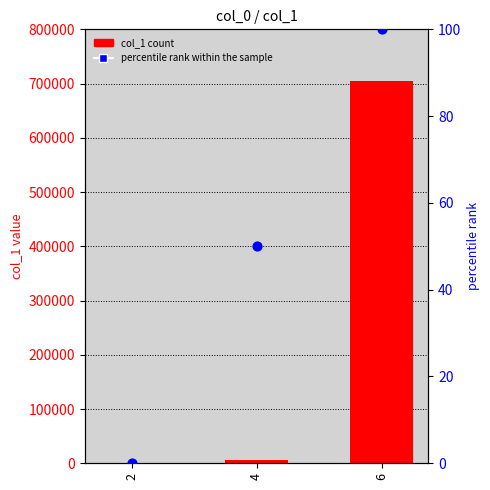

Which series has the largest Y range (max minus min)?

col_1